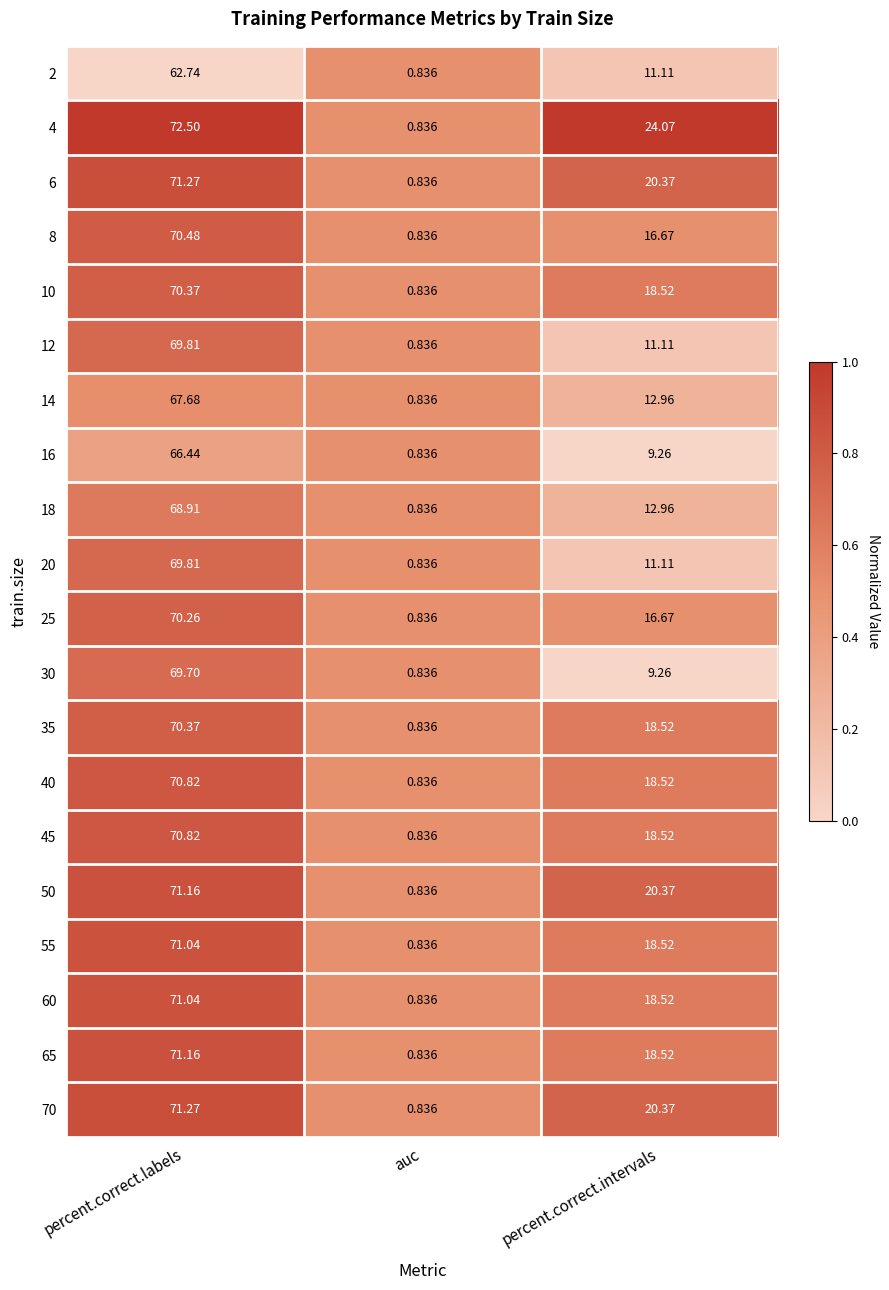

Between percent.correct.labels and percent.correct.intervals, which series saw the biggest shift?

30